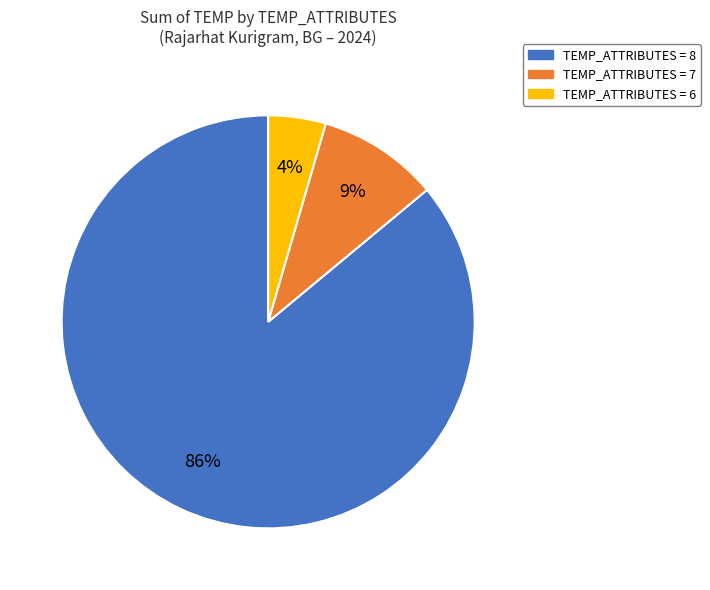

To the nearest percent, what is the average slice percentage?

33%